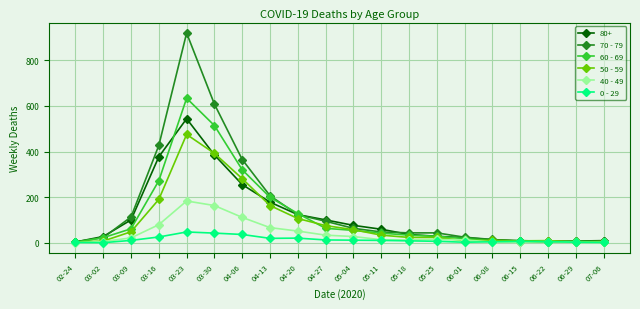

What is the spread (max minus min) of values at 03-02?

27